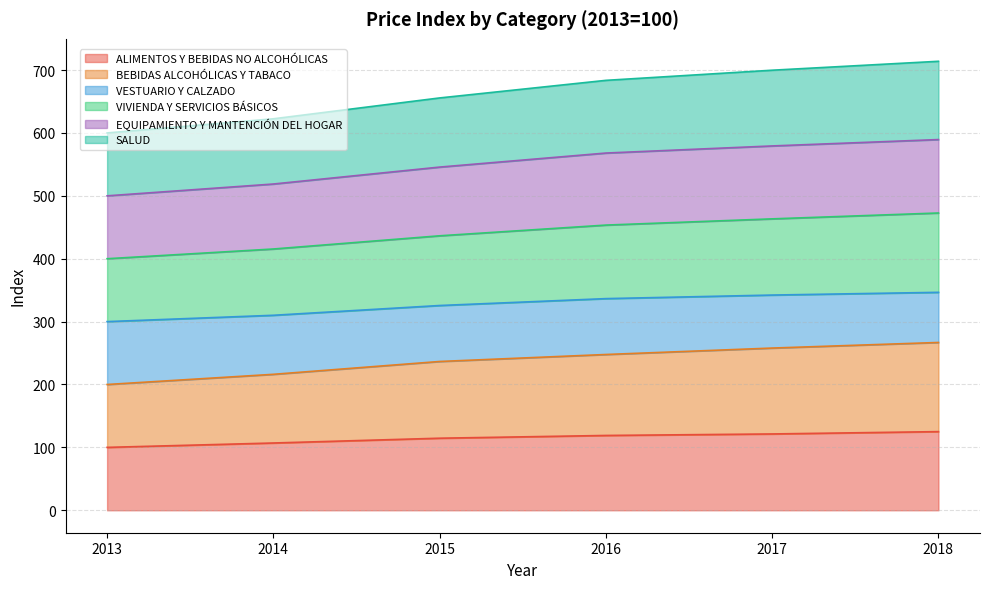

Is it true that ALIMENTOS Y BEBIDAS NO ALCOHÓLICAS equals 82.1 at 2018?

False